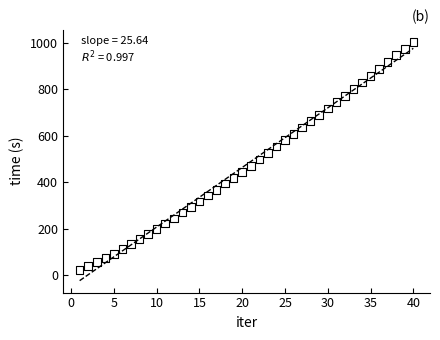

What is the range of Y values (max minus min)?

982.1